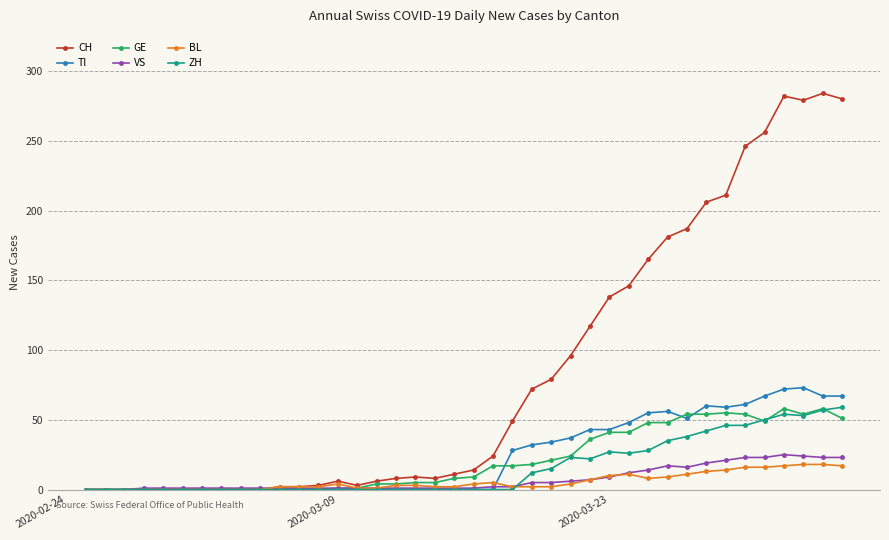

At how many categories does at least one series exceed 109?

14